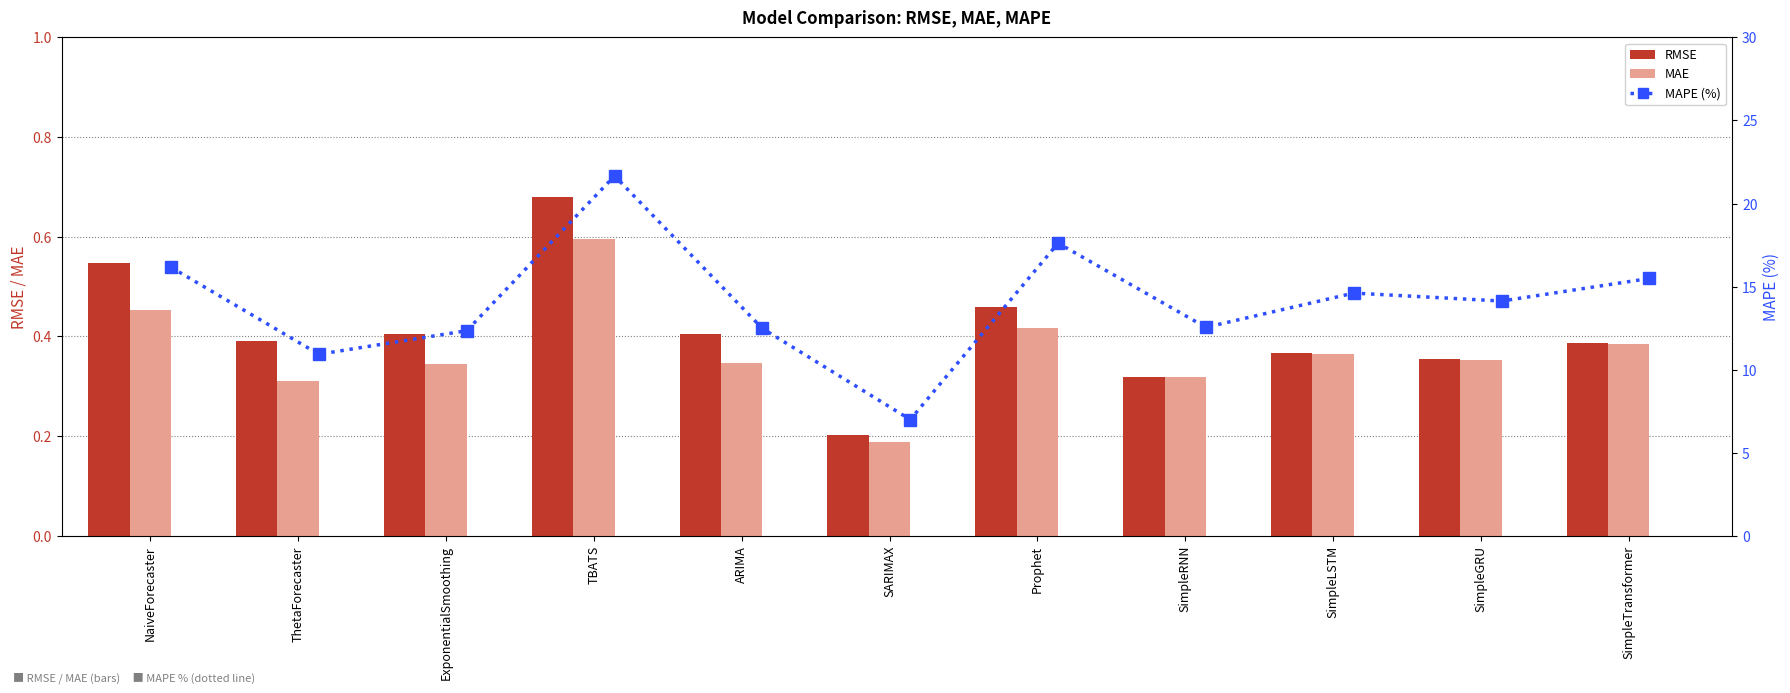

At how many categories does at least one series exceed 5?

11